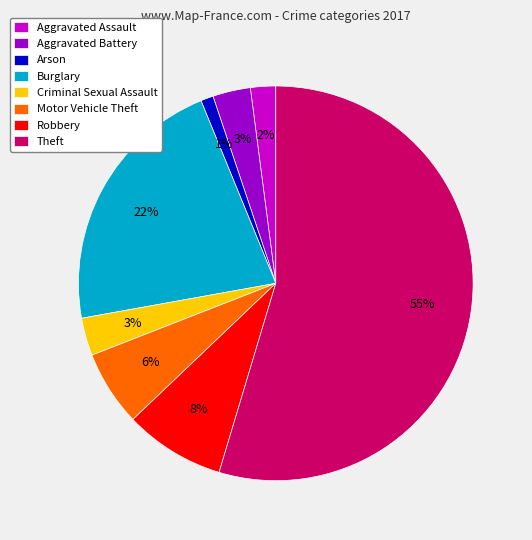

To the nearest percent, what is the difference between the largest and smallest slice percentages?

54%